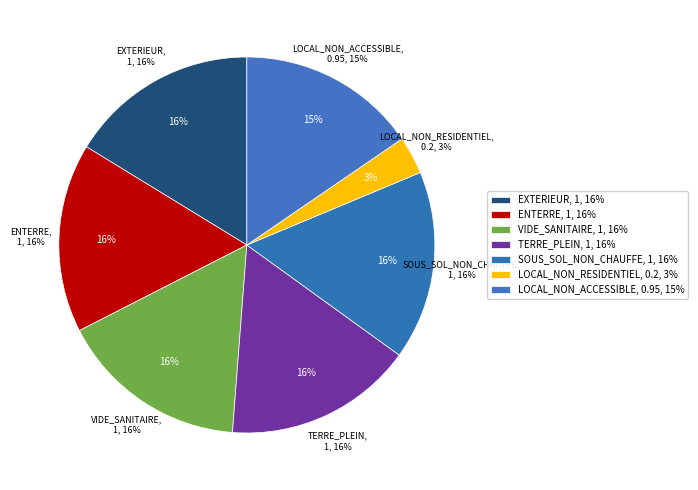

Is there any slice that represents more than half of the pie?

No